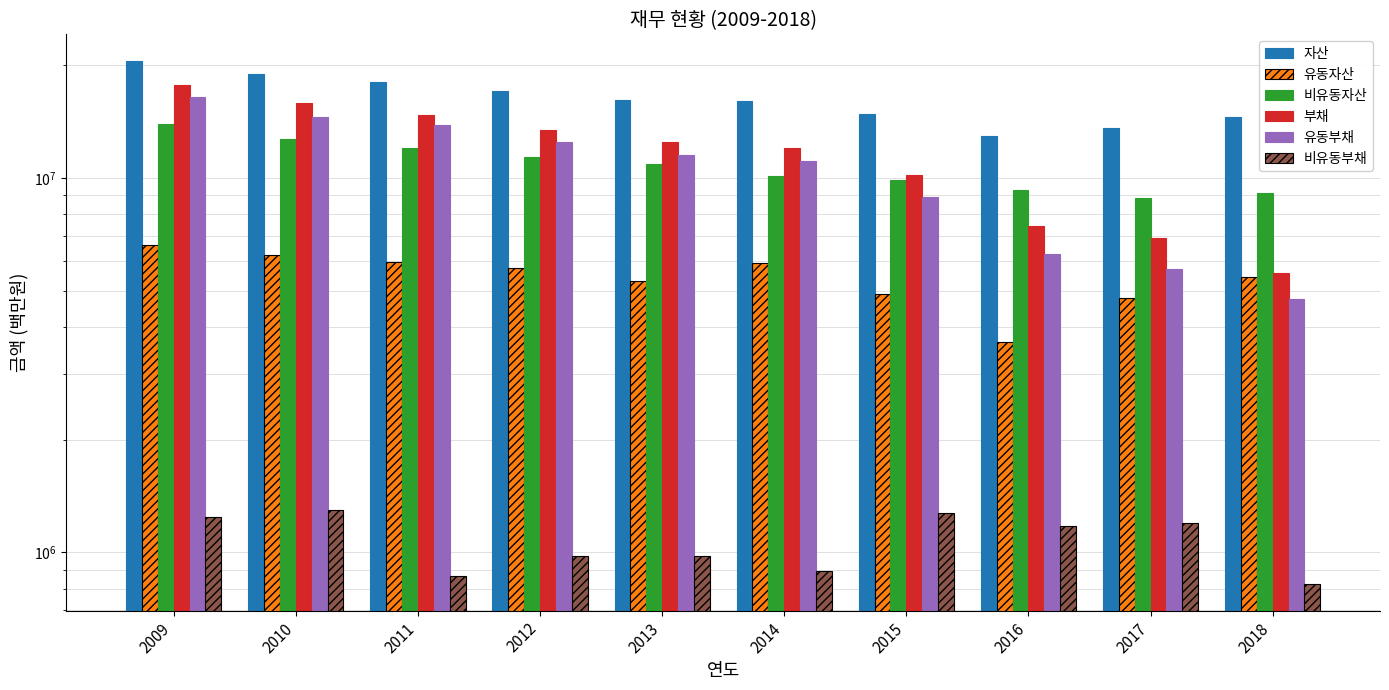

Which series changed the most between 2009 and 2018?

부채